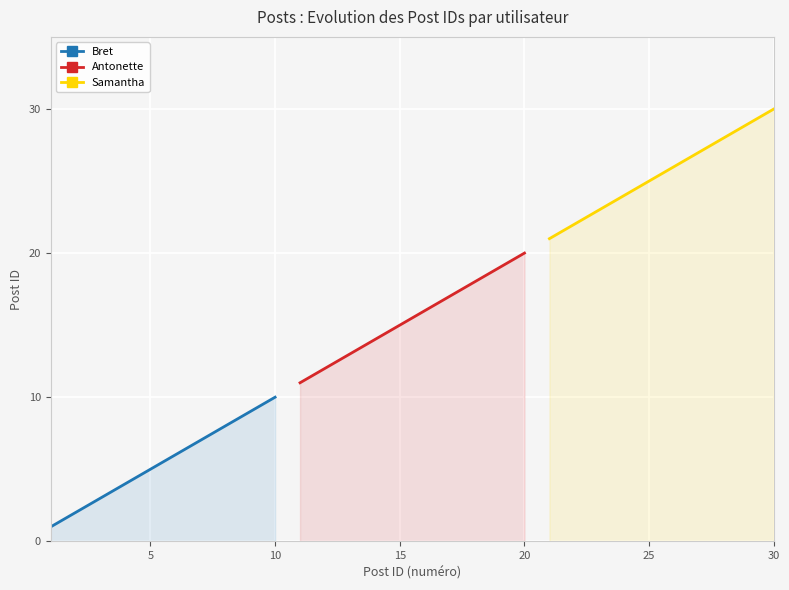

Which series has the largest range (max minus min)?

Bret